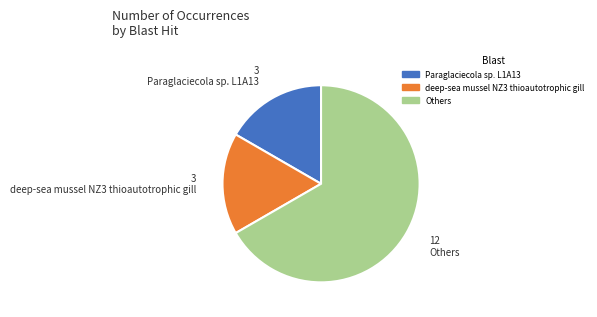

Does any single category account for the majority?

Yes